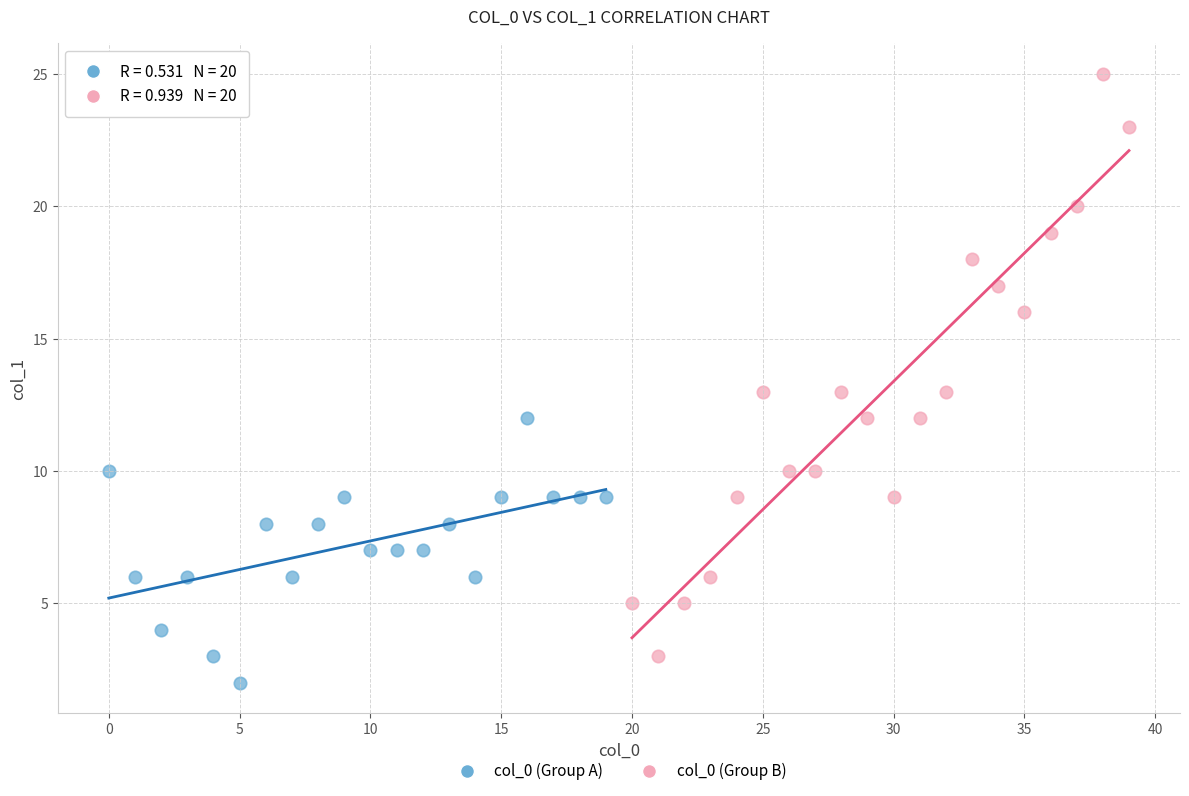

Which series reaches the maximum Y coordinate?

col_0 (Group B)